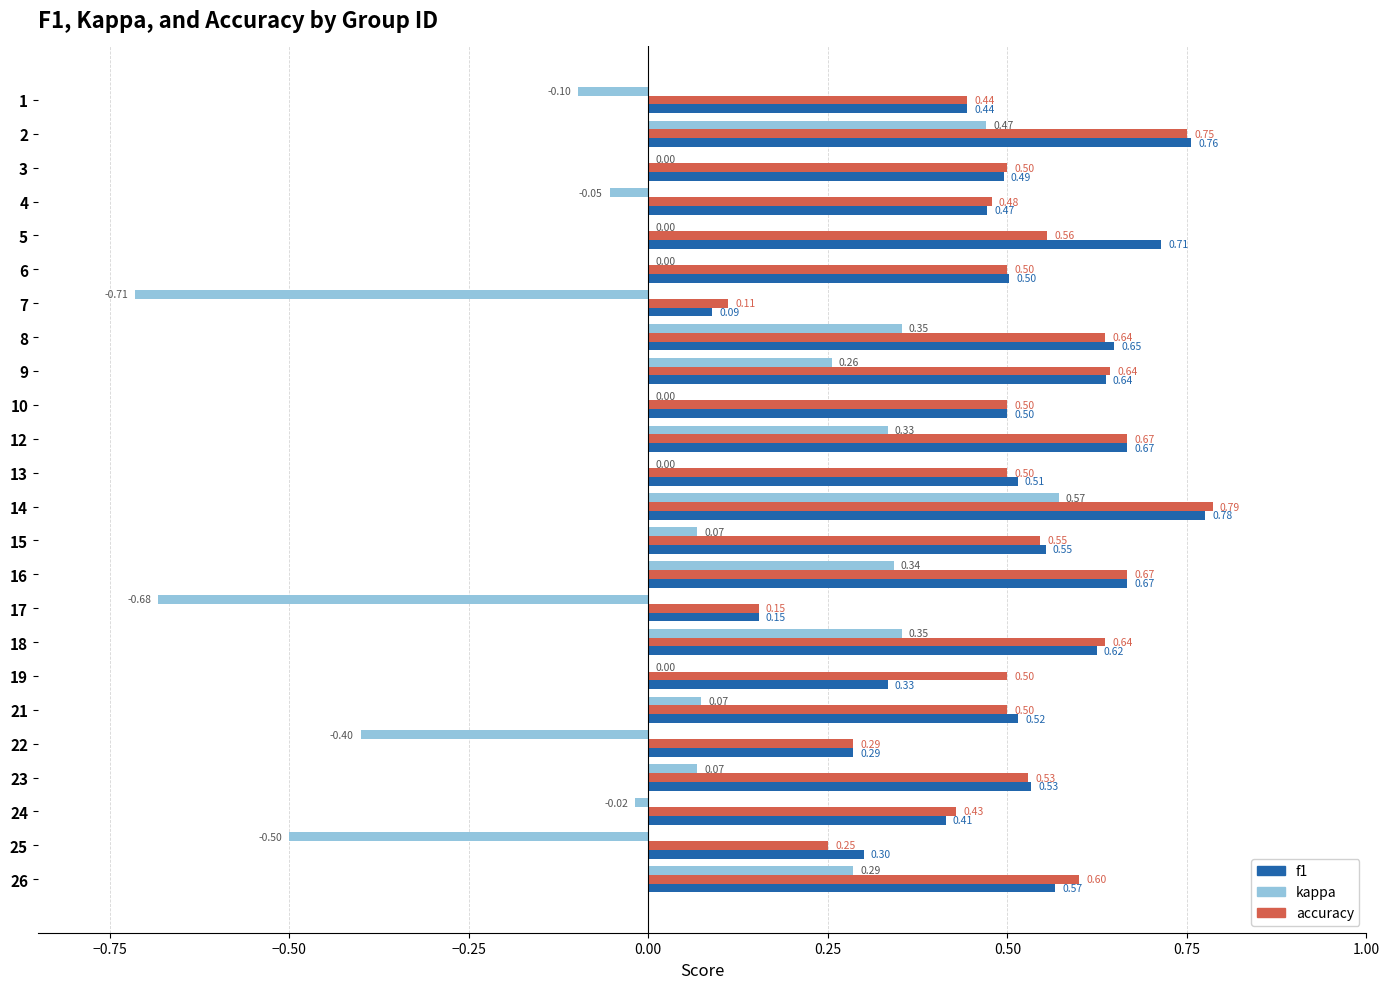

Which series has the largest total across all categories?

accuracy